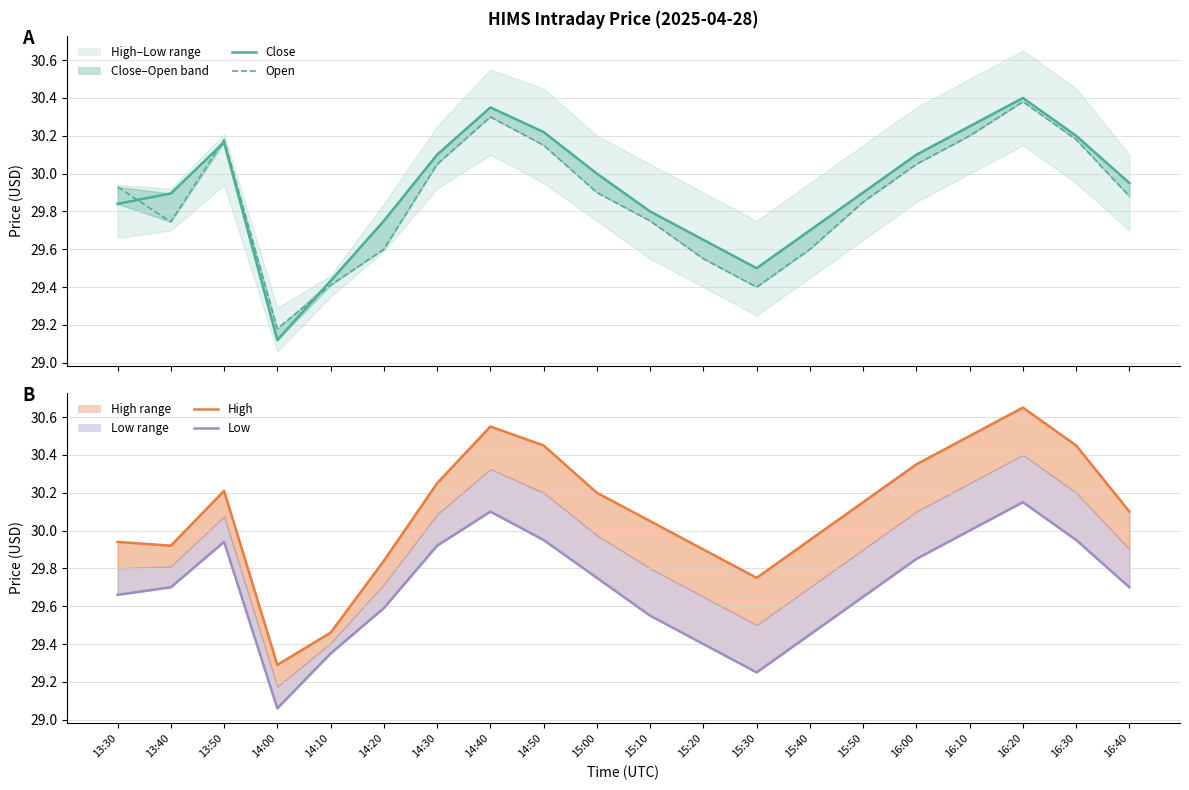

True or false: Close and Low cross at least once.

False